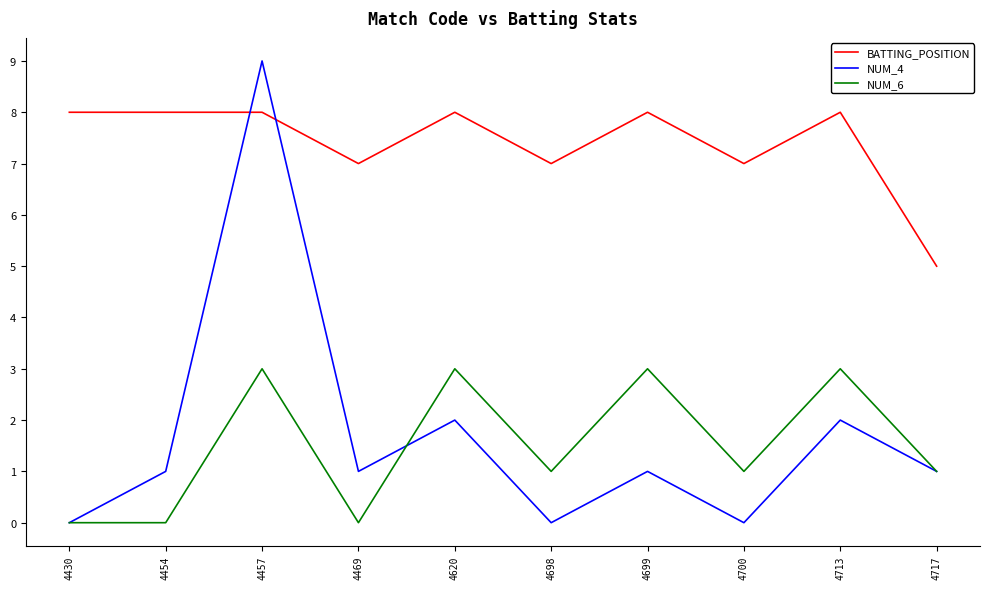

What are all the series names shown in the legend?

BATTING_POSITION, NUM_4, NUM_6